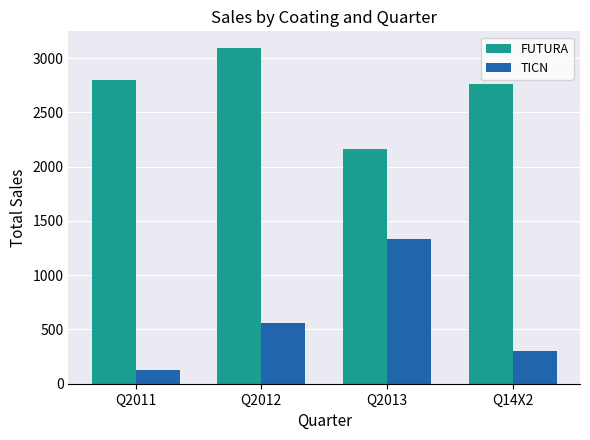

How many categories are shown in the chart?

4